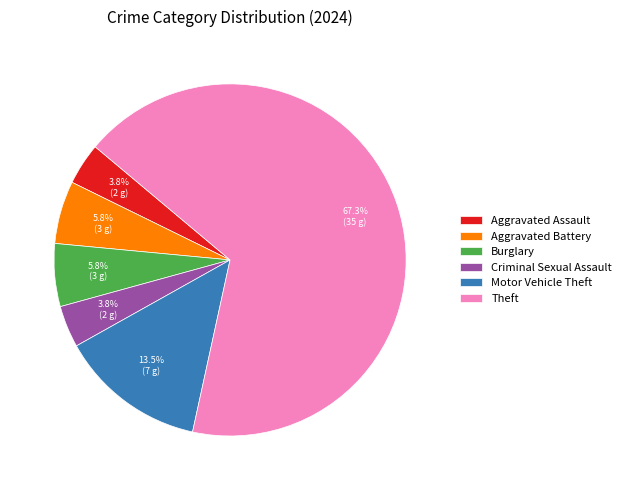

Count the number of slices in the pie.

6